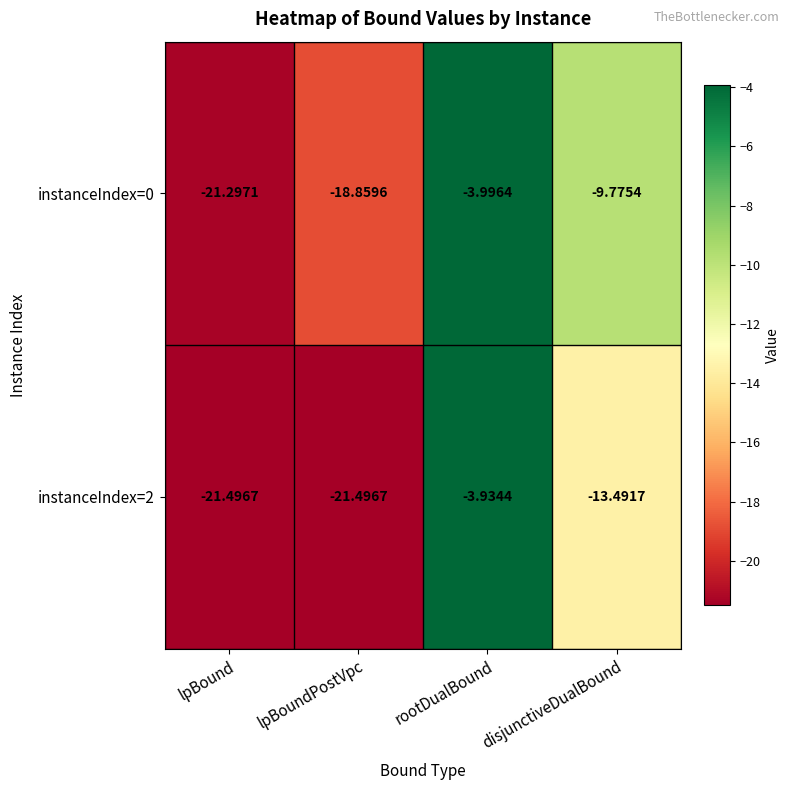

At which label does instanceIndex=2 first exceed -13?

rootDualBound